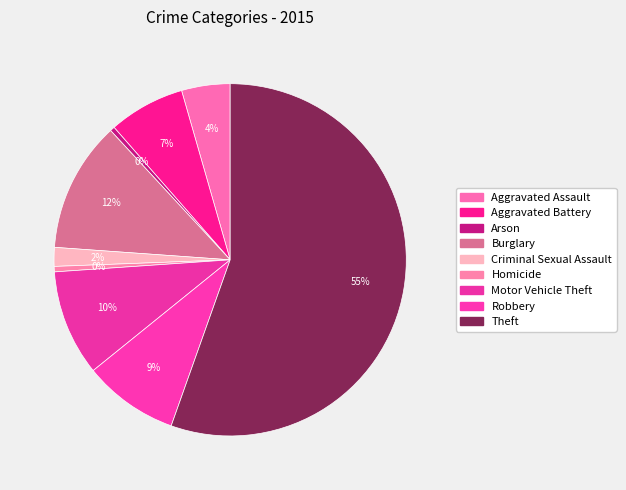

How much of the chart is everything except Homicide?

99.5%